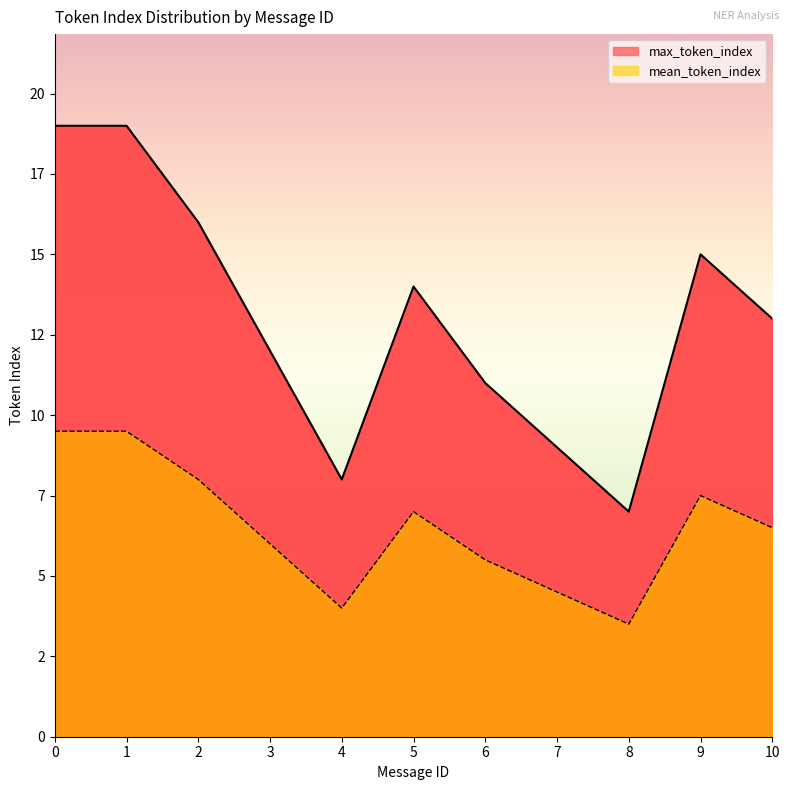

At which label does mean_token_index reach its minimum?

8